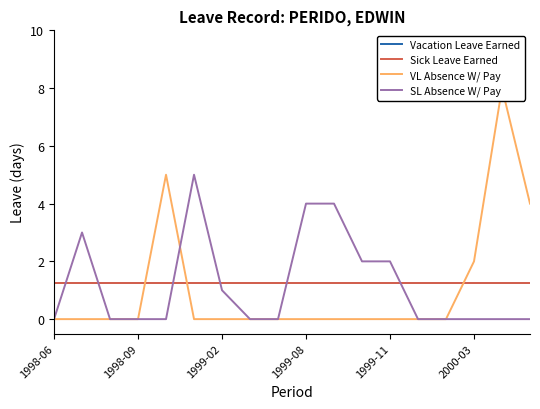

At how many categories does at least one series exceed 4?

3